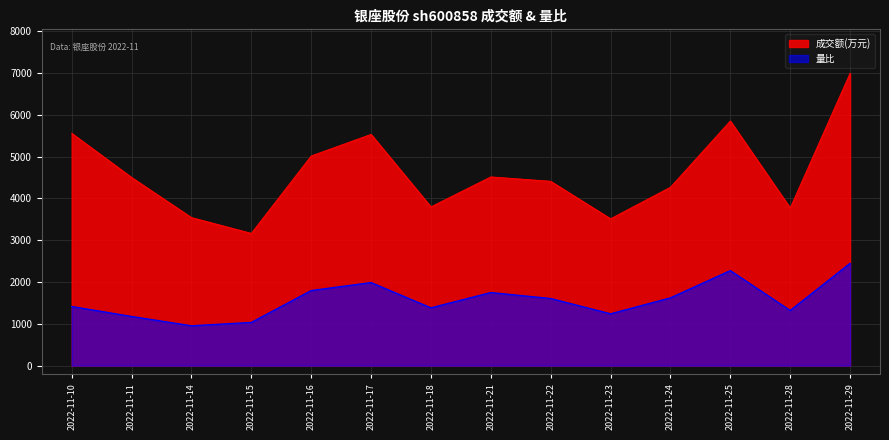

What are all the series names shown in the legend?

成交额(万元), 量比